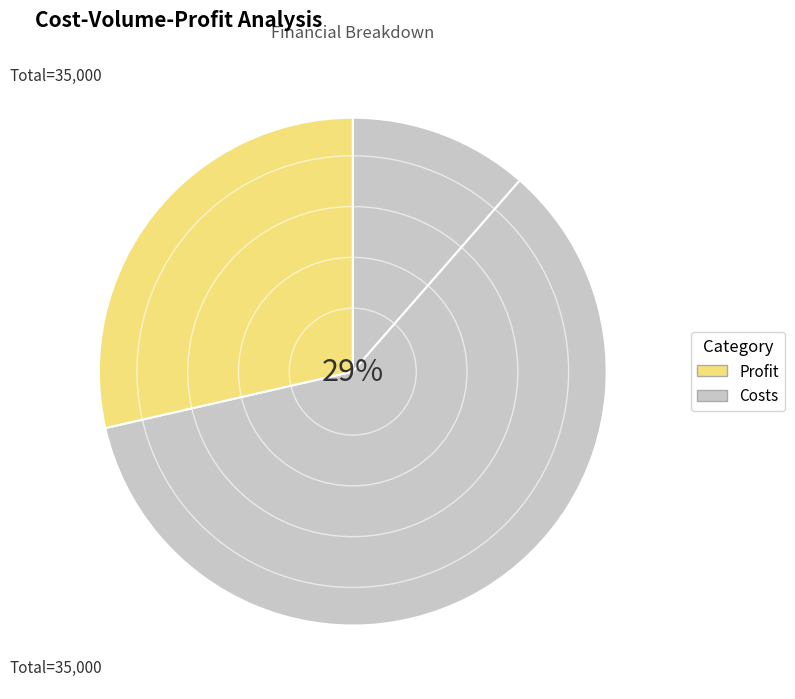

True or false: Total Variable Costs accounts for 43% of the total.

False